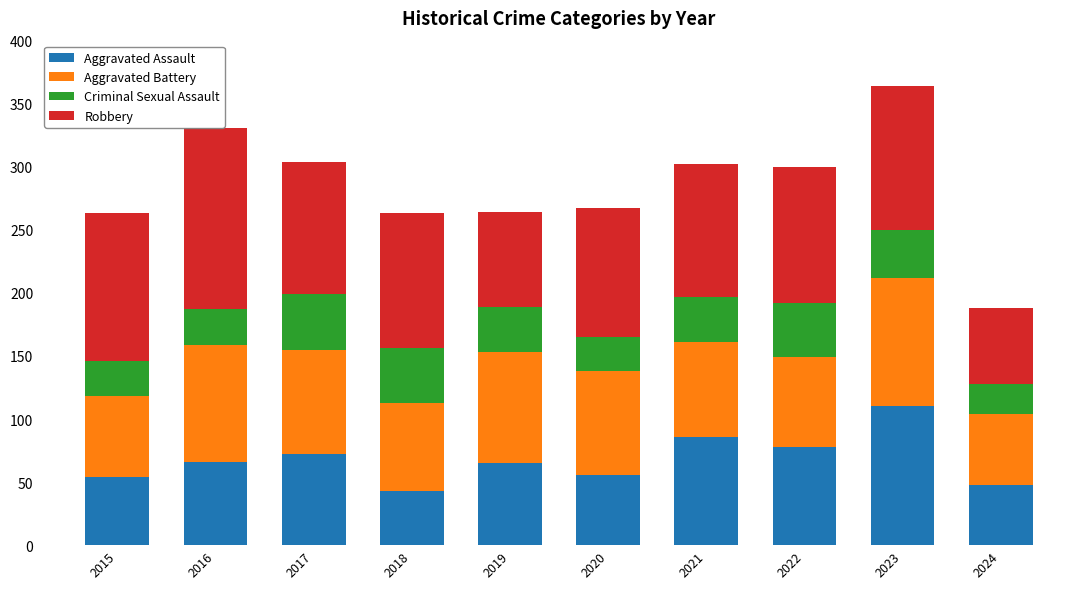

Which category has the highest value in the Aggravated Assault series?

2023